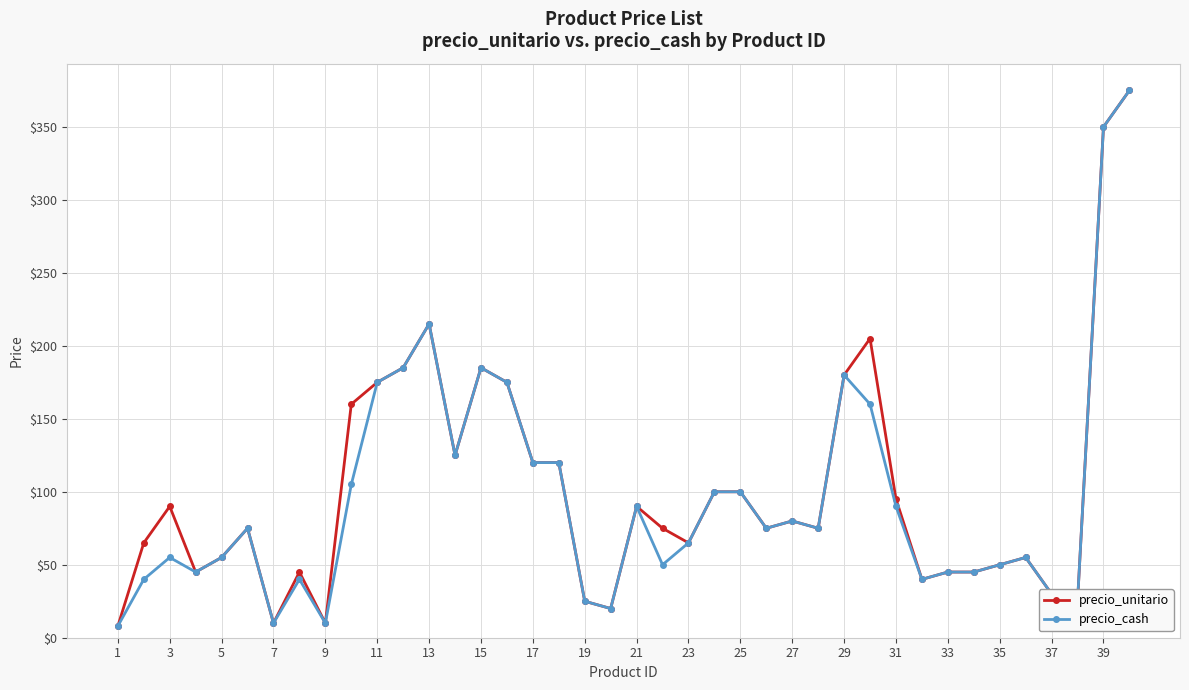

True or false: precio_unitario has more than 2 points higher than both neighbors.

True